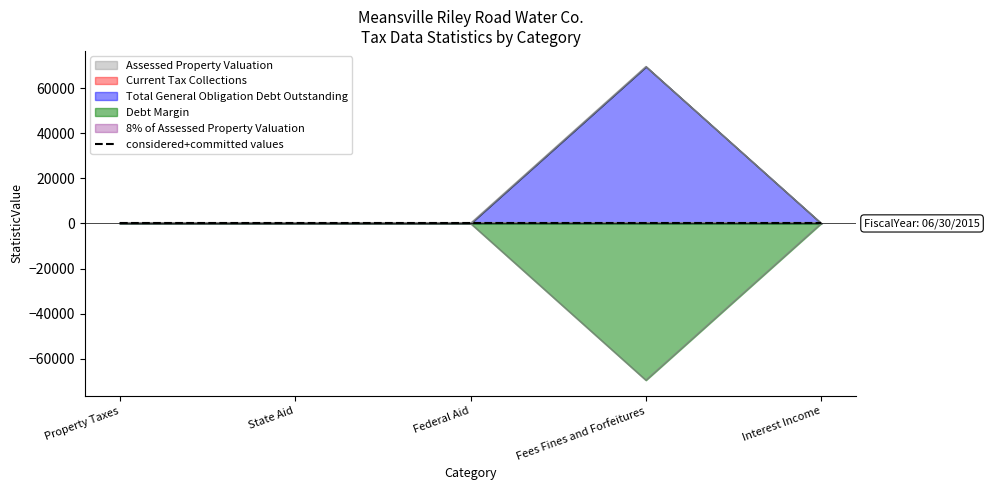

Which category has the highest value across all series?

Fees Fines and Forfeitures